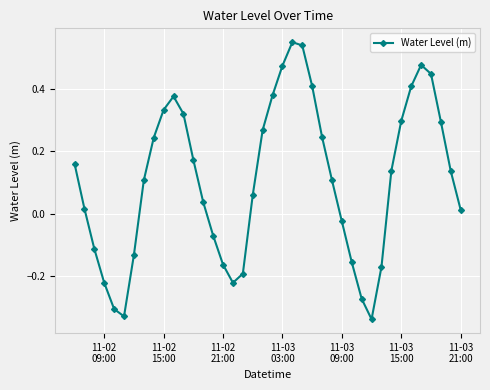

What is the difference between the second highest and minimum values?

0.9